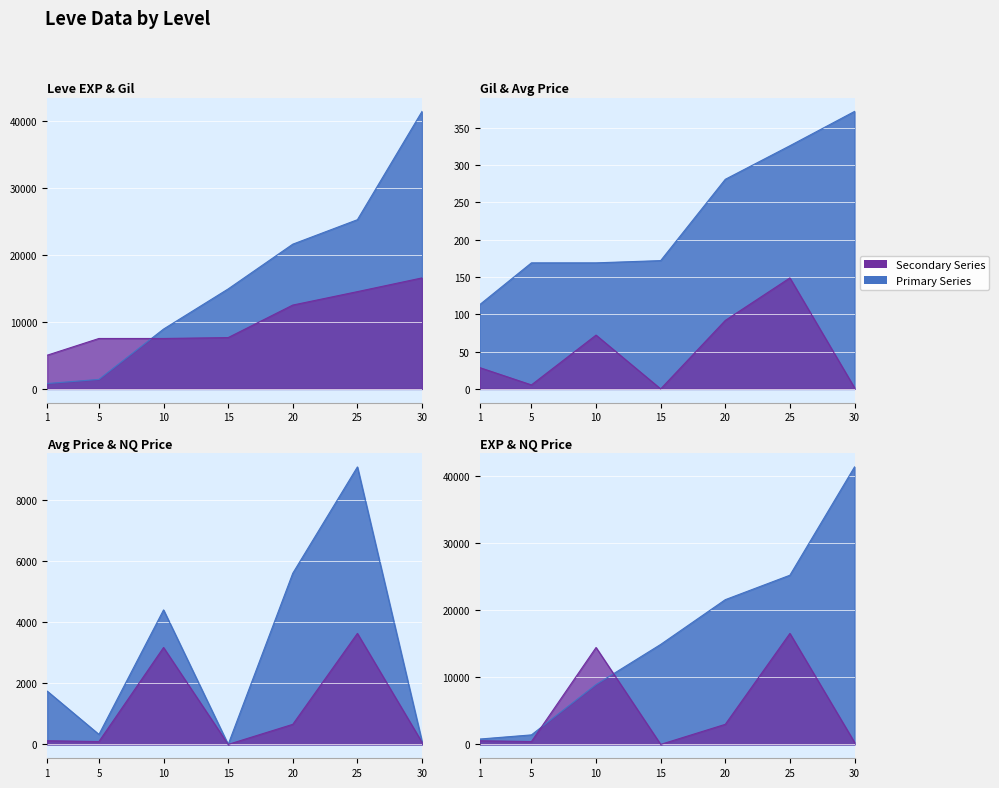

What is the sum of the Leve EXP values at 30 and 25?

66660.0